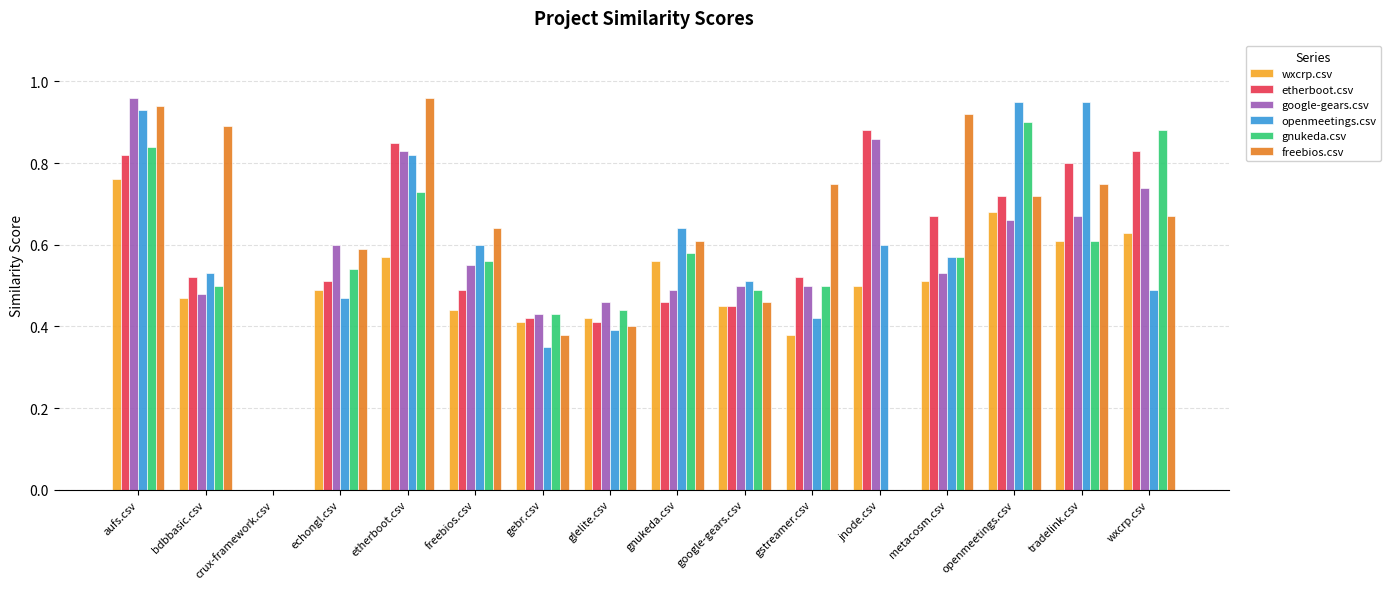

The value of freebios.csv at aufs.csv is 0.9. True or false?

True